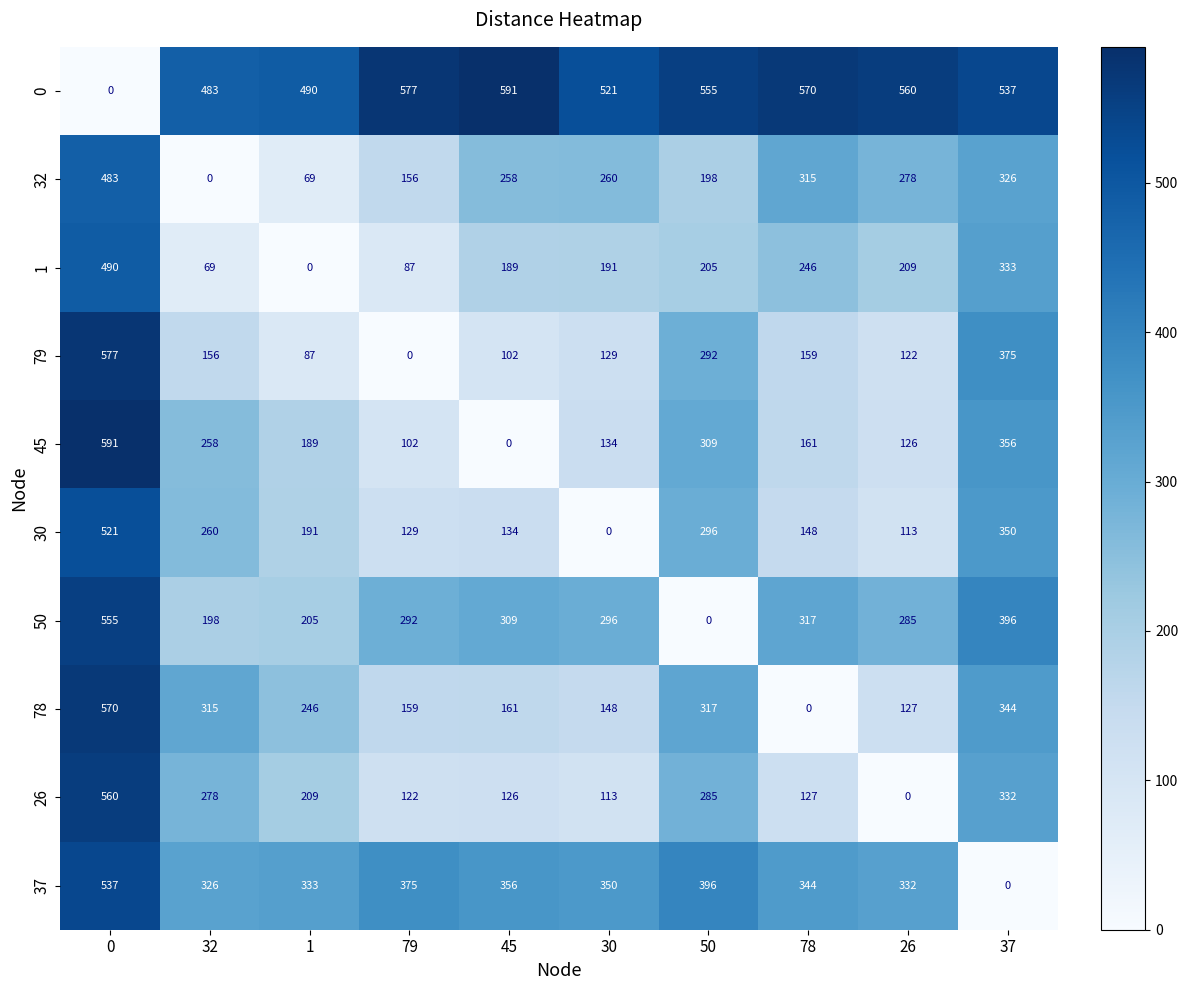

At which label does 0 reach its peak?

45